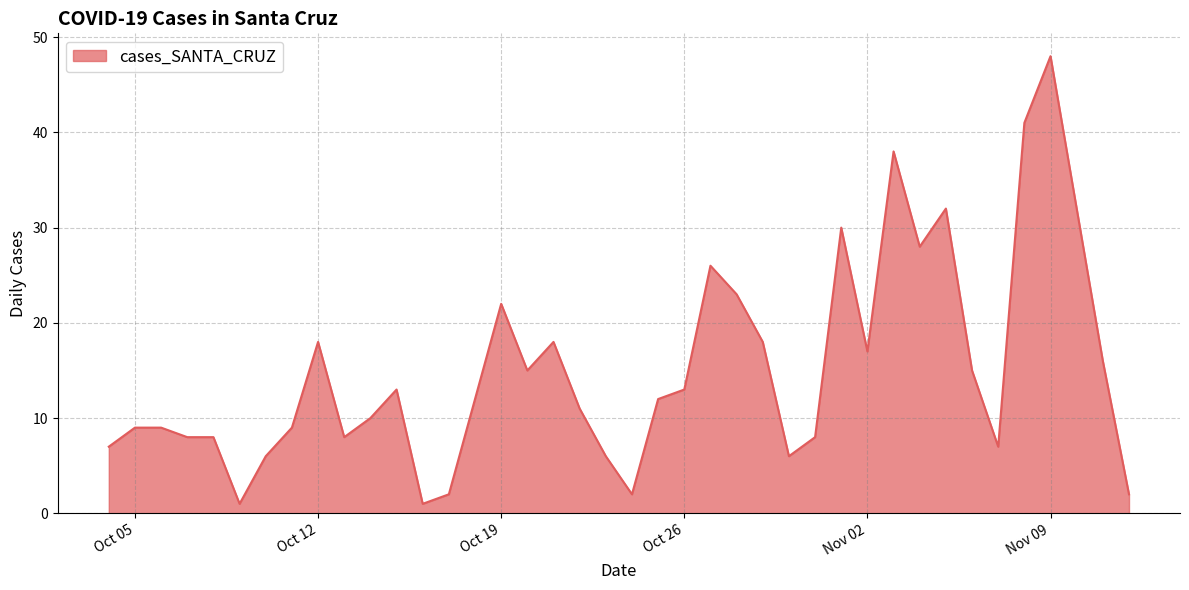

What is the difference between the maximum and minimum values?

47